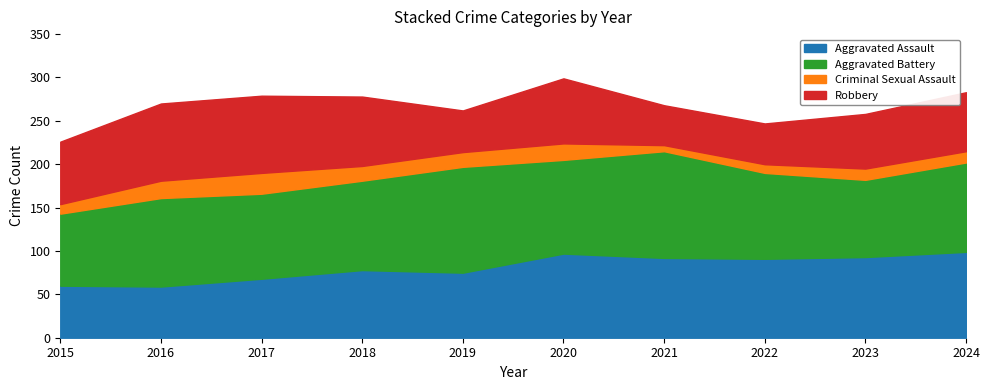

What are all the series names shown in the legend?

Aggravated Assault, Aggravated Battery, Criminal Sexual Assault, Robbery